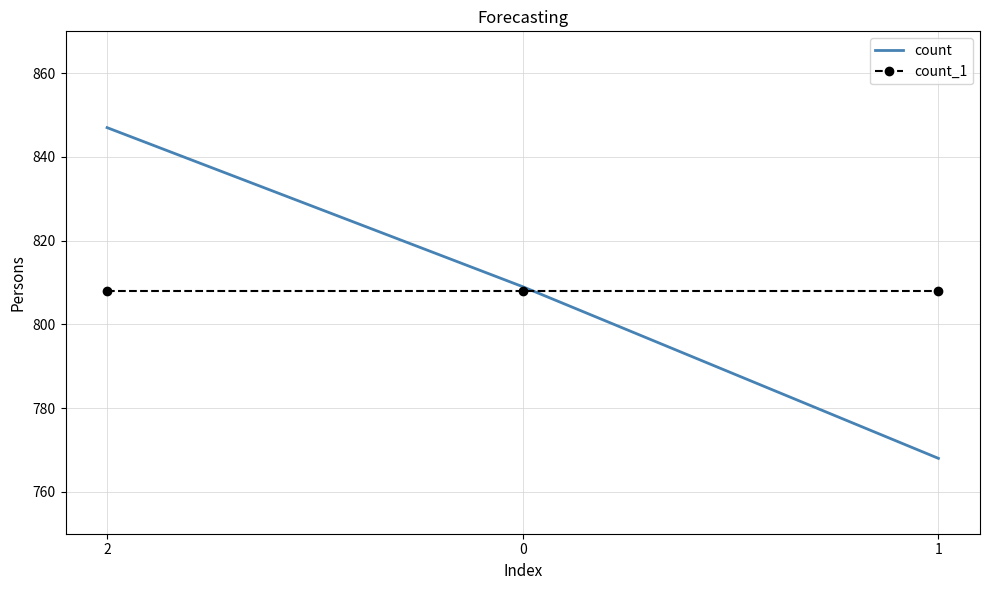

What is the minimum value shown in the chart?

768